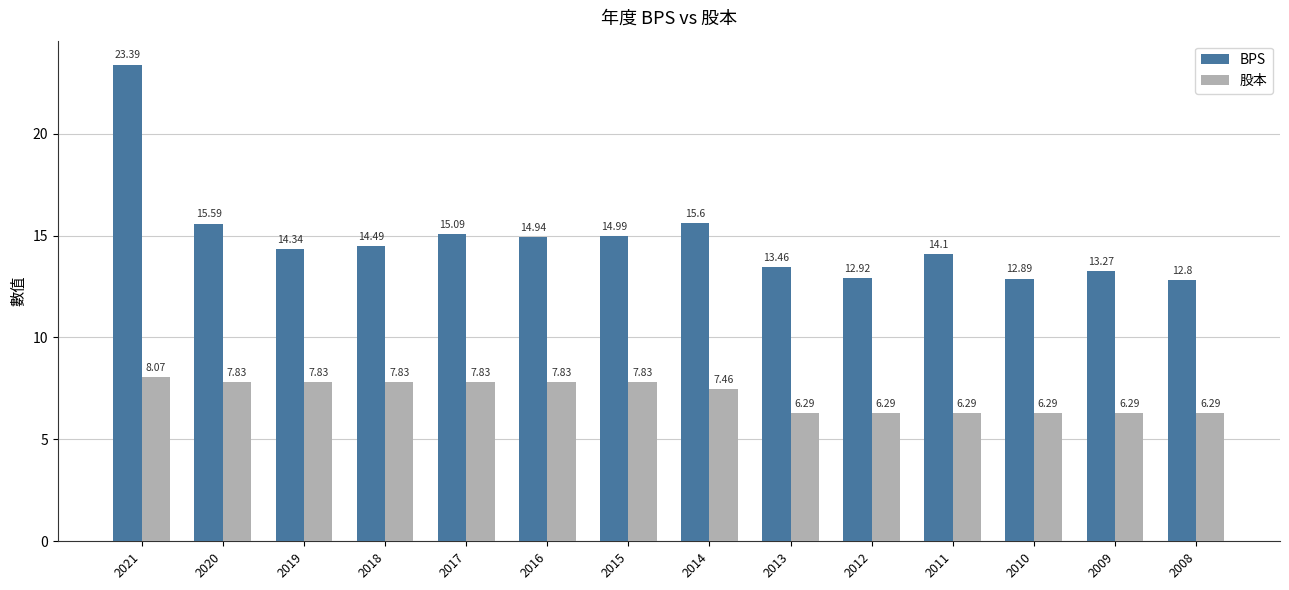

What is the value of the BPS bar at the 12th from the left?

12.9